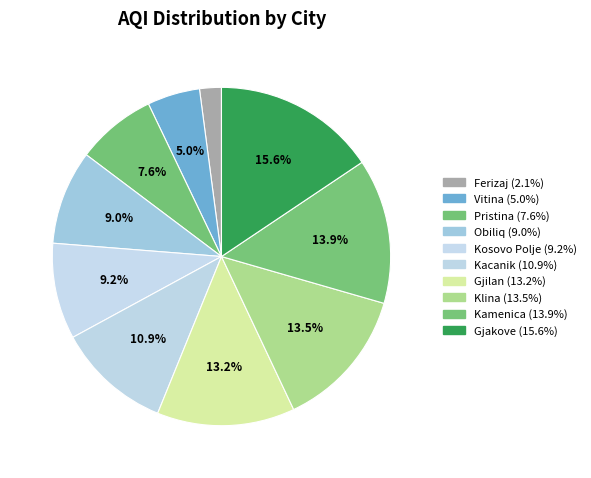

True or false: Pristina accounts for 8% of the total.

True